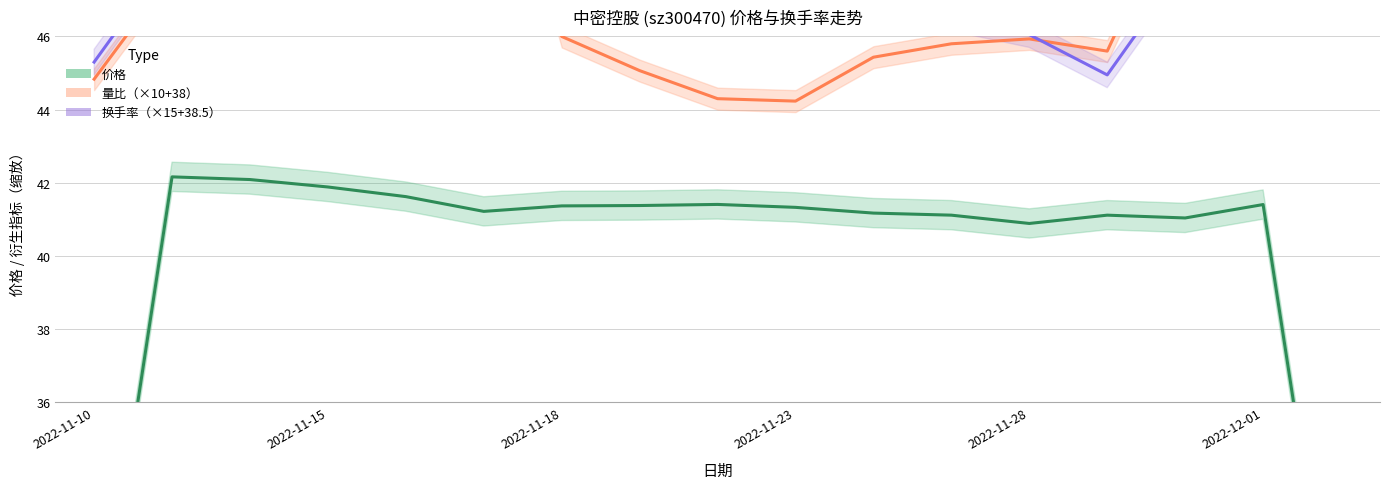

Where is the first local maximum for 换手率?

2022-11-11